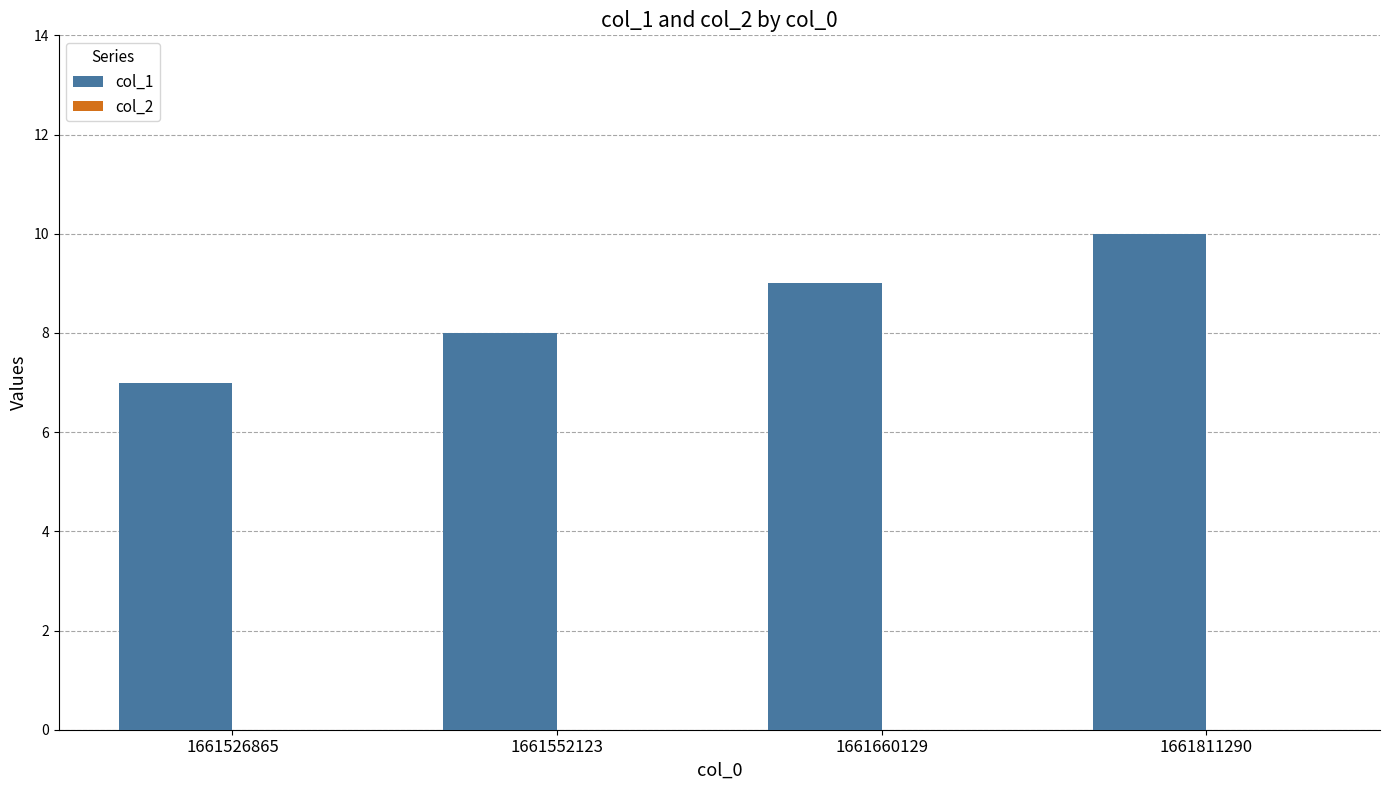

List the labels in order of value, largest first.

1661811290, 1661660129, 1661552123, 1661526865